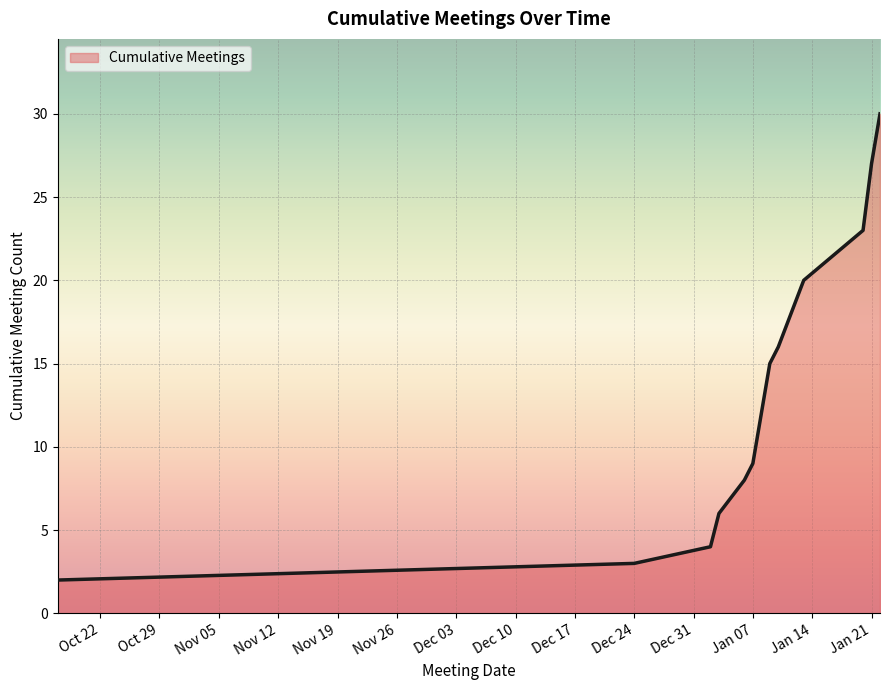

What is the difference between the maximum and minimum values?

28